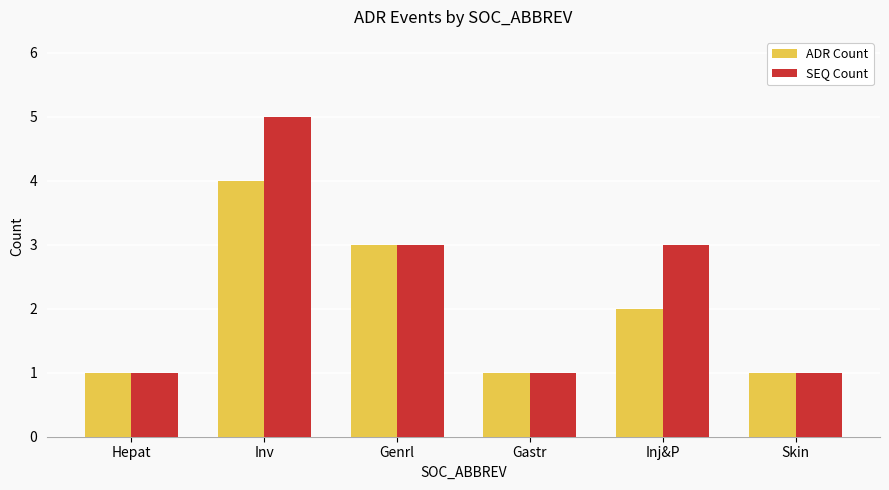

What is the sum of all ADR Count values?

12